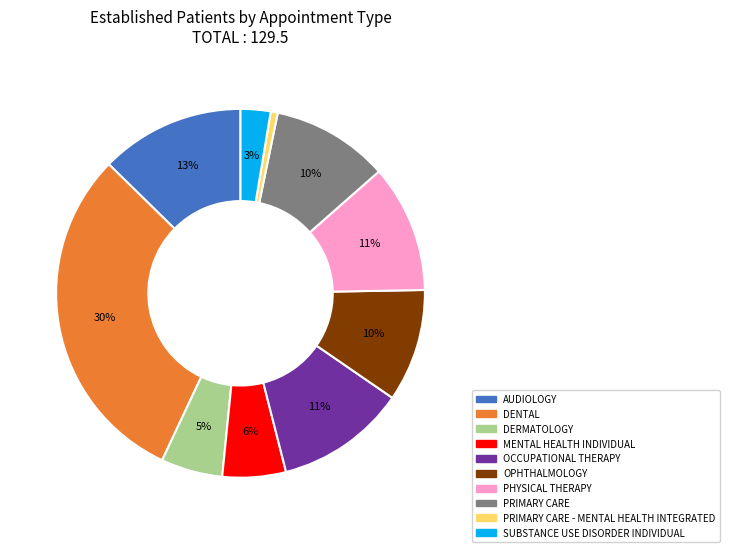

True or false: OPHTHALMOLOGY accounts for 1% of the total.

False